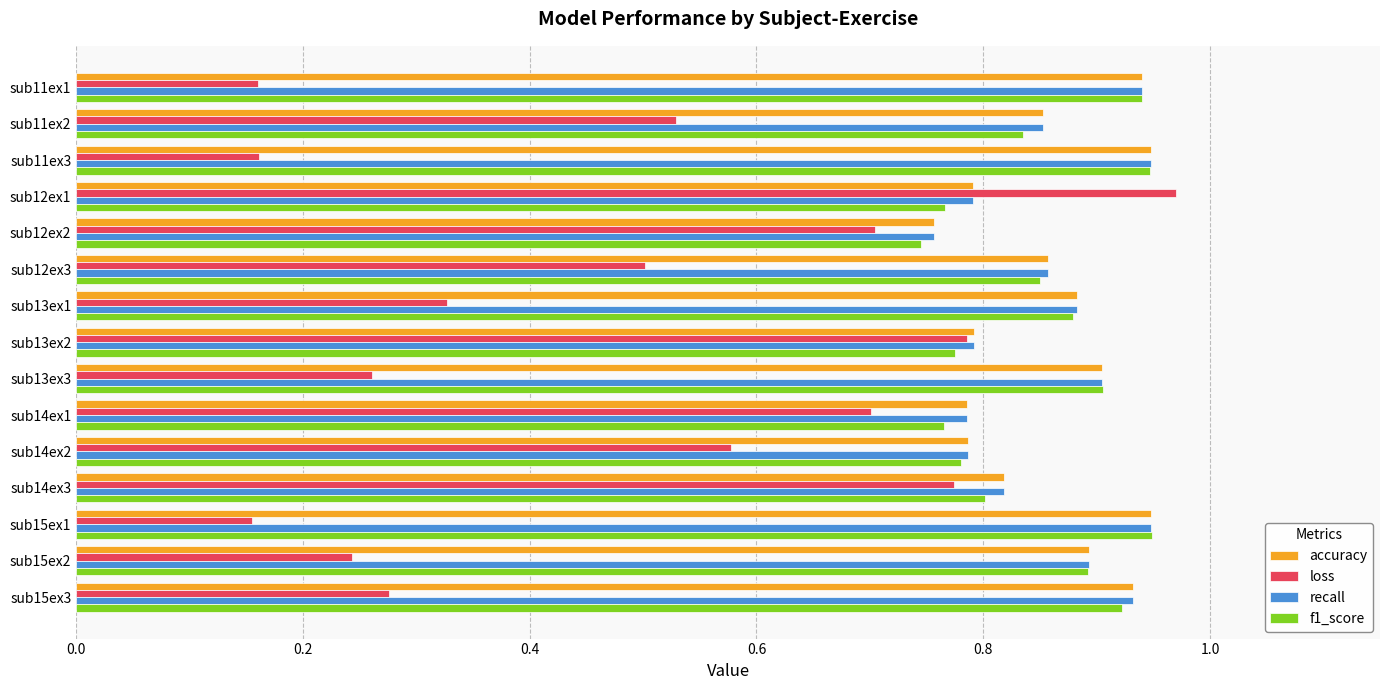

Which series changed the most between sub11ex1 and sub12ex3?

loss